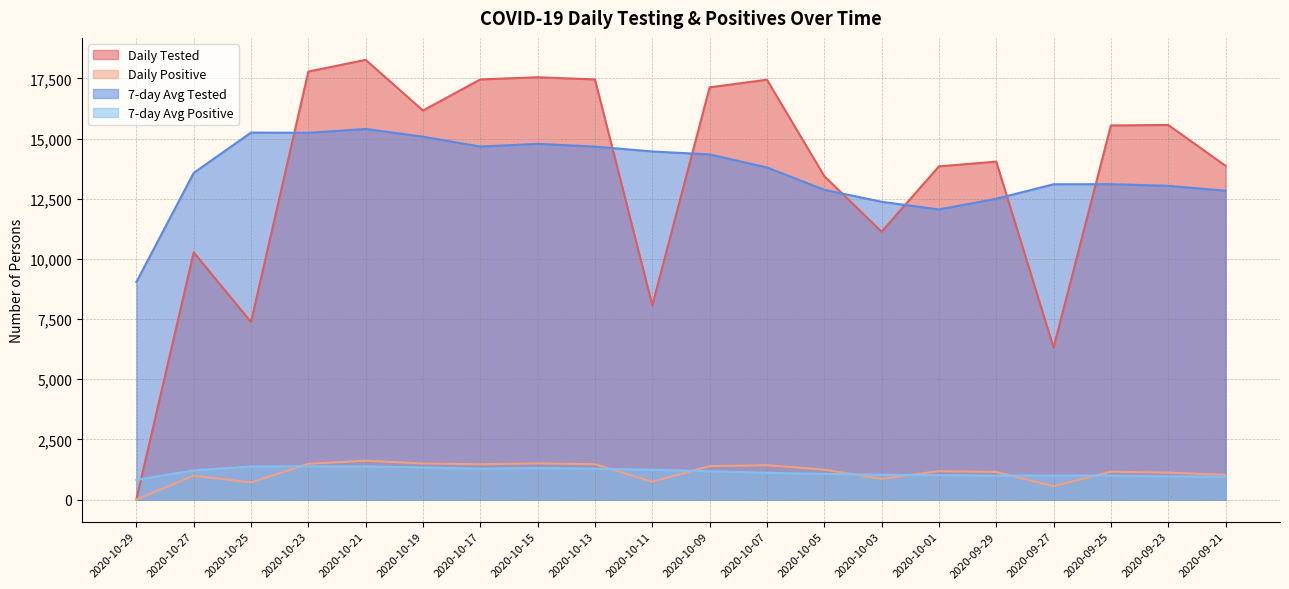

At which label does 7-day Avg Tested reach its minimum?

2020-10-29